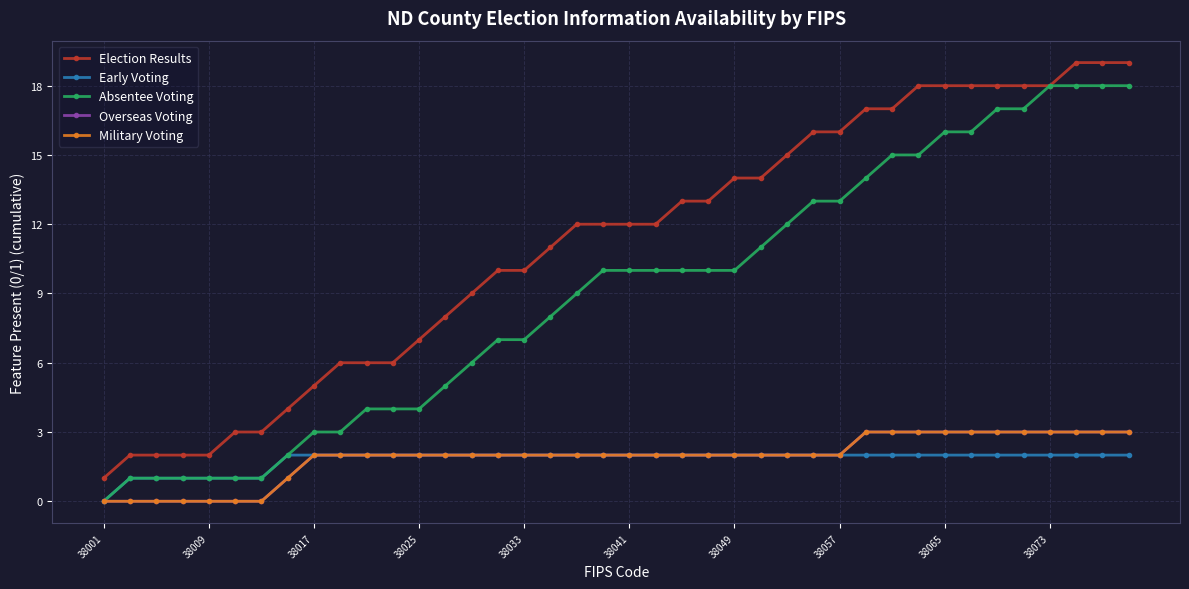

Does the chart have visible grid lines?

Yes